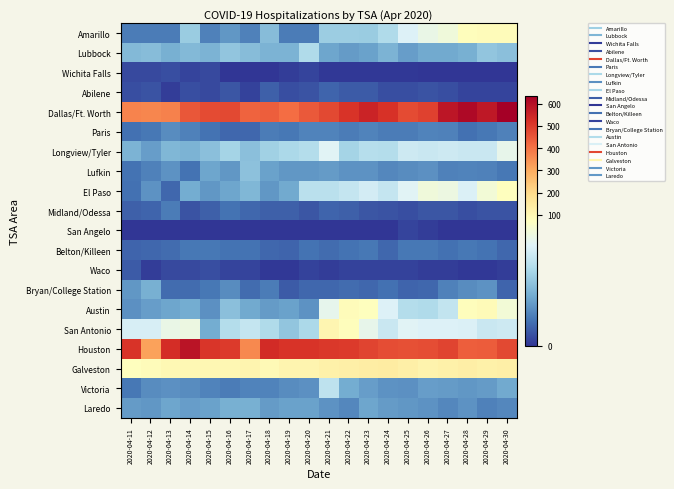

What is the total value across all series at 2020-04-30?

1744